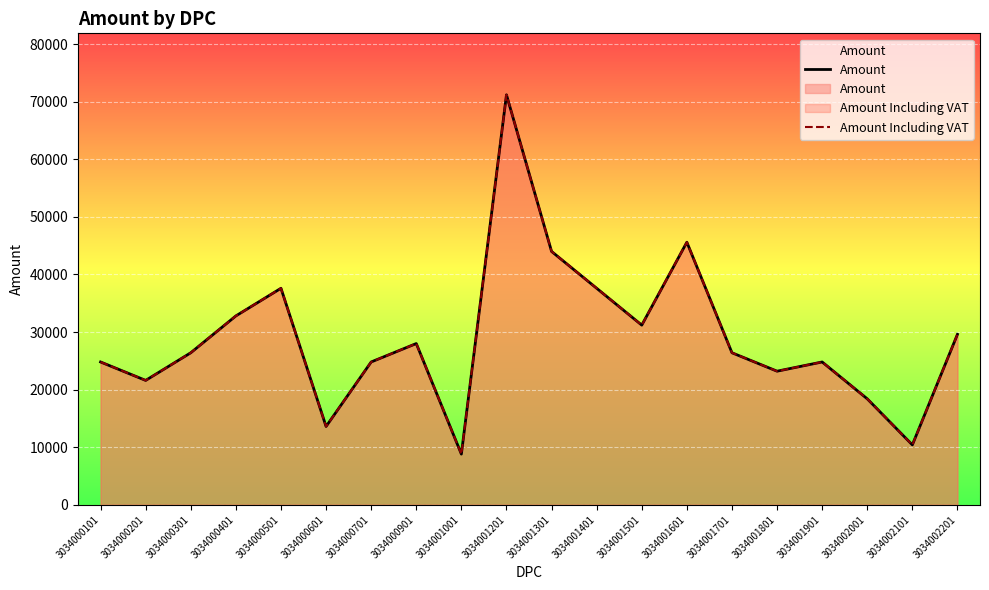

True or false: Amount Including VAT and Amount cross at least once.

False